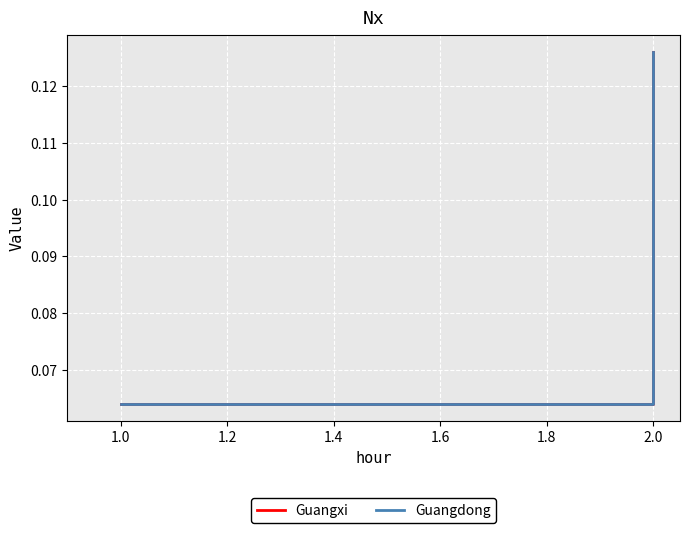

The Guangxi series shows 0.2 at 2.0. True or false?

False